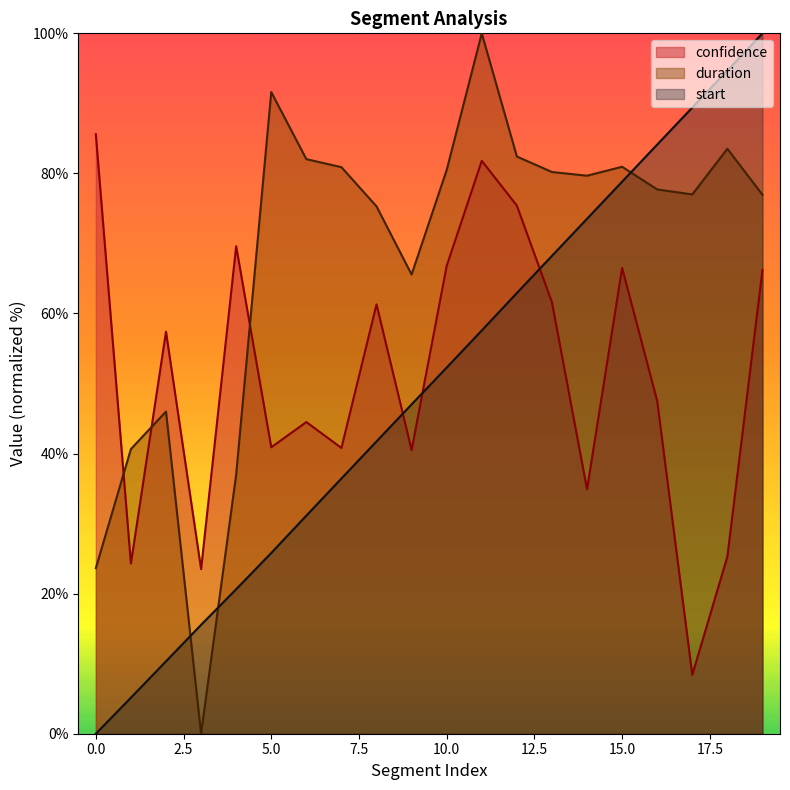

What value does the start series have at 13?

68.2